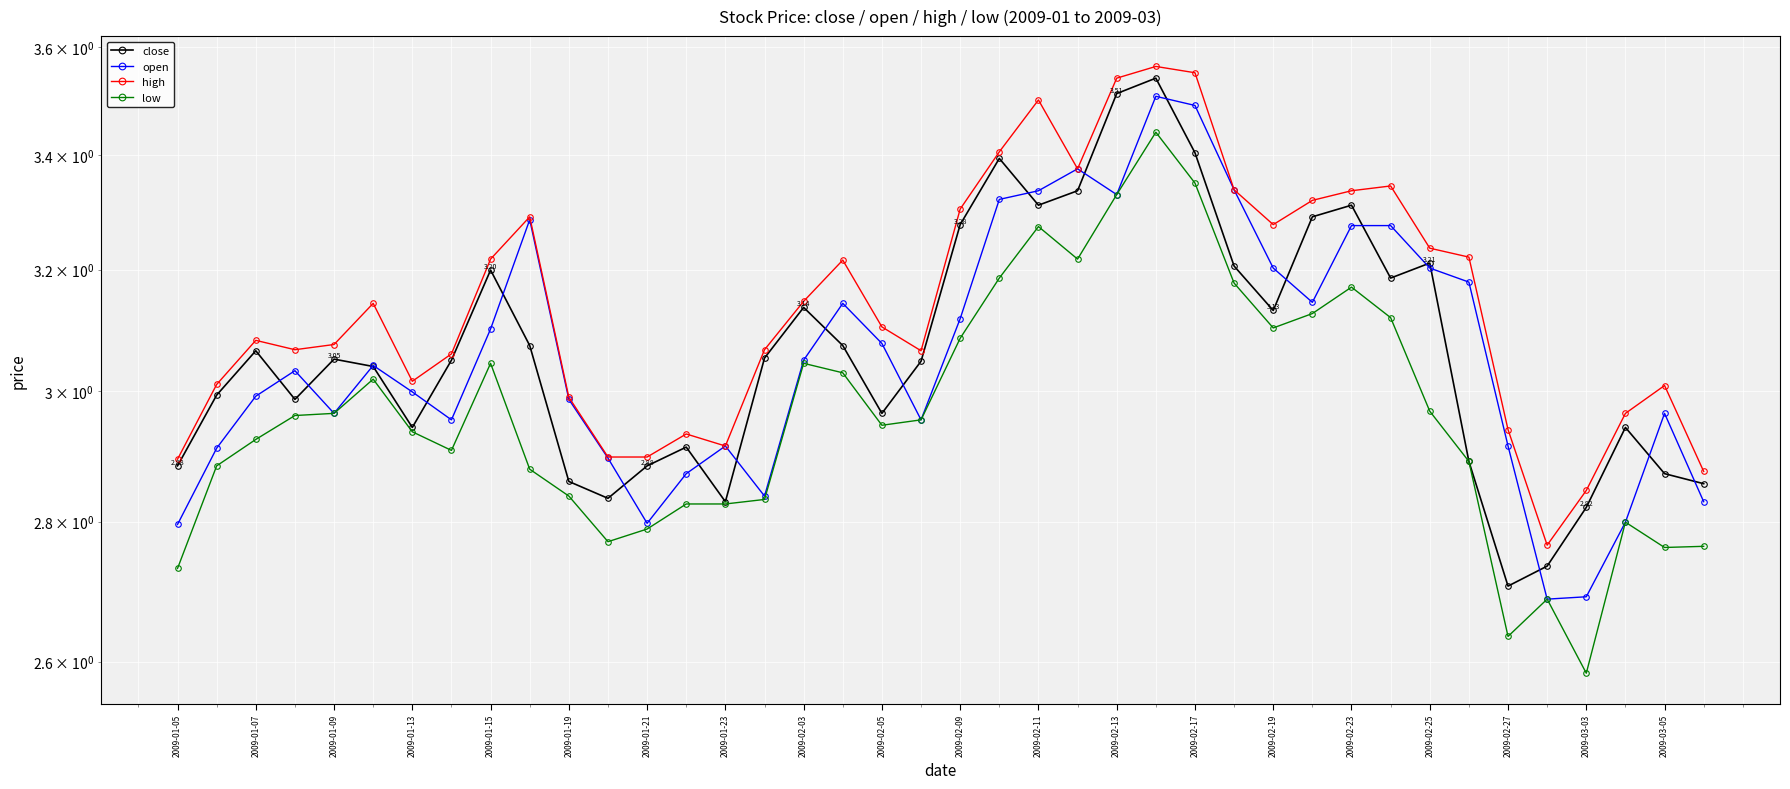

True or false: high has more than 0 points higher than both neighbors.

True